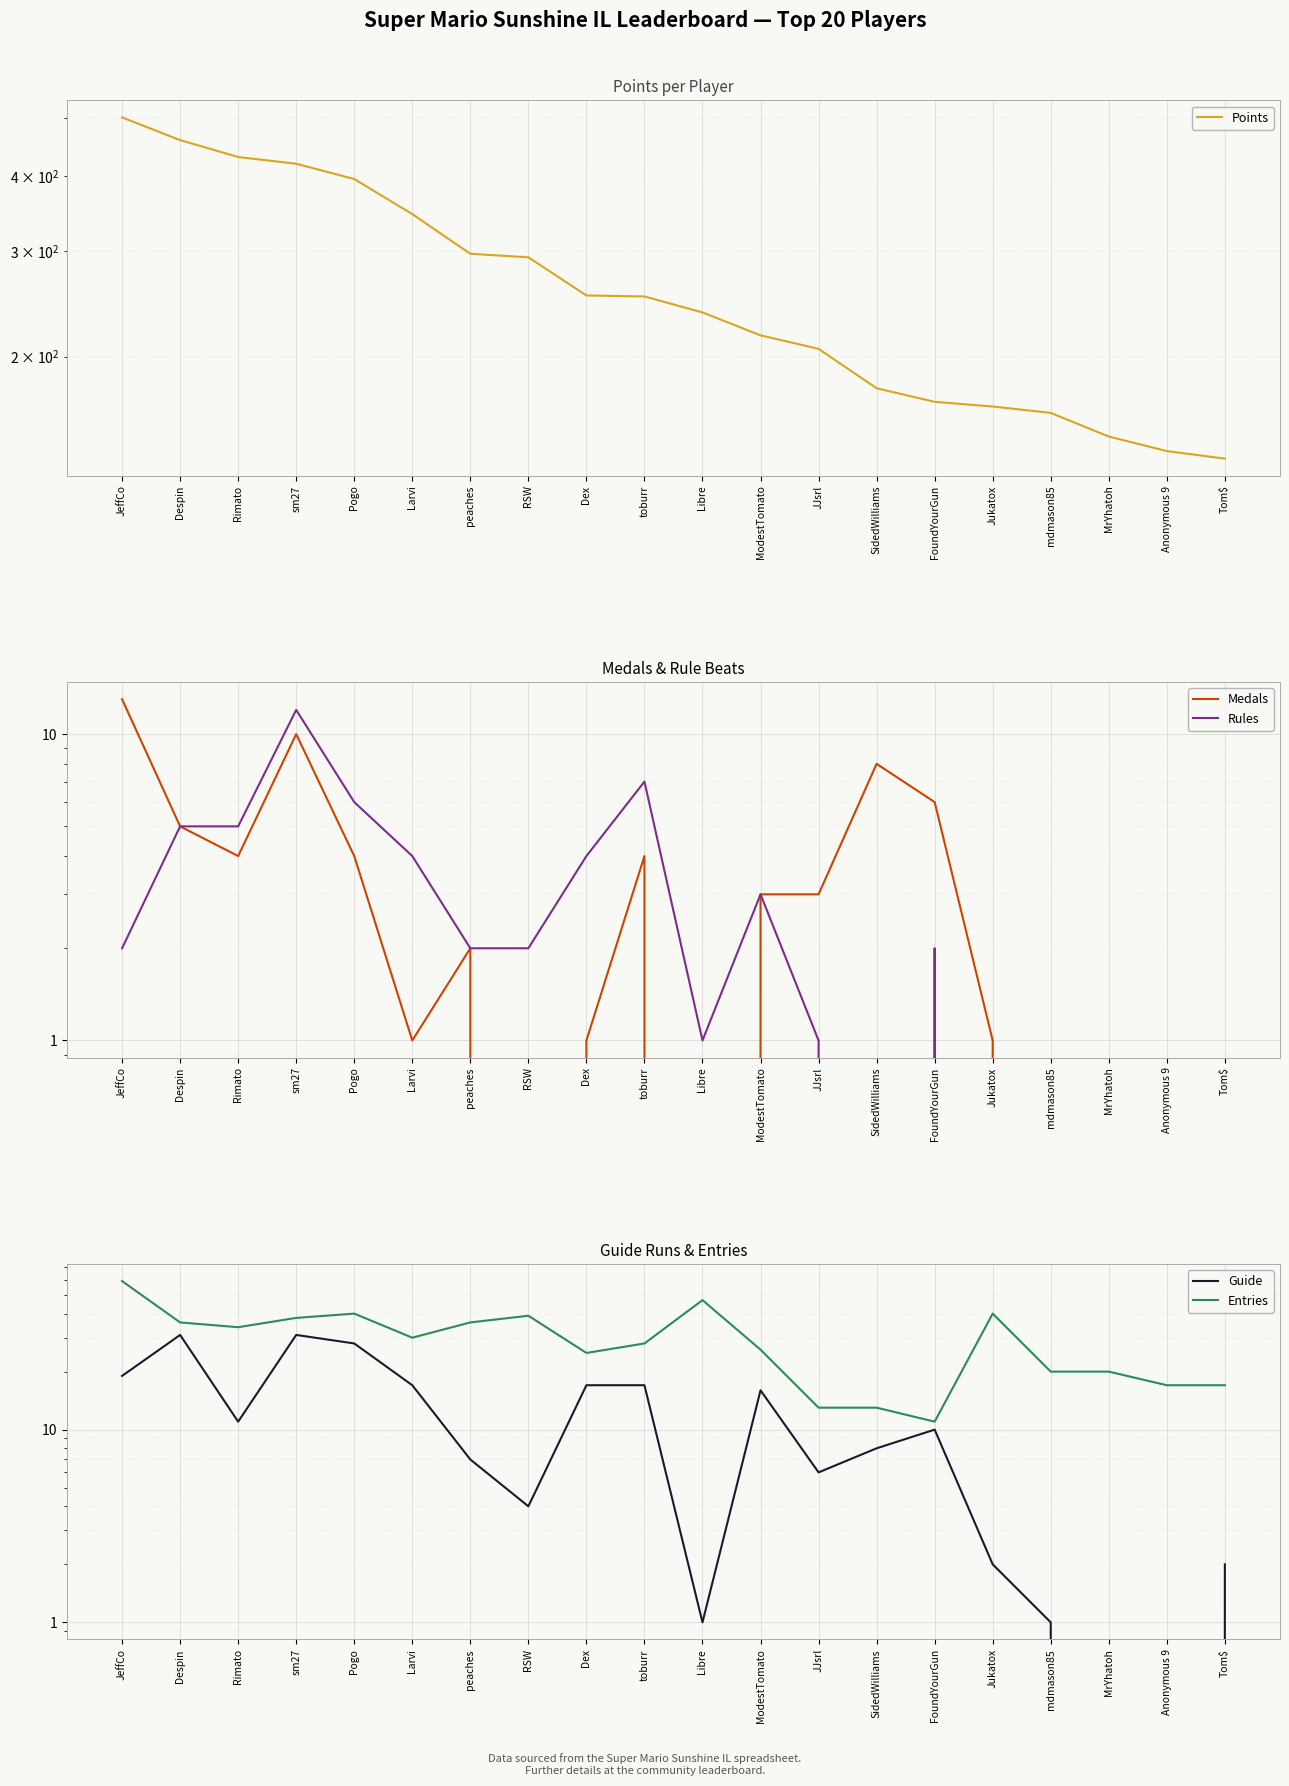

Where is the first local maximum for Medals?

sm27